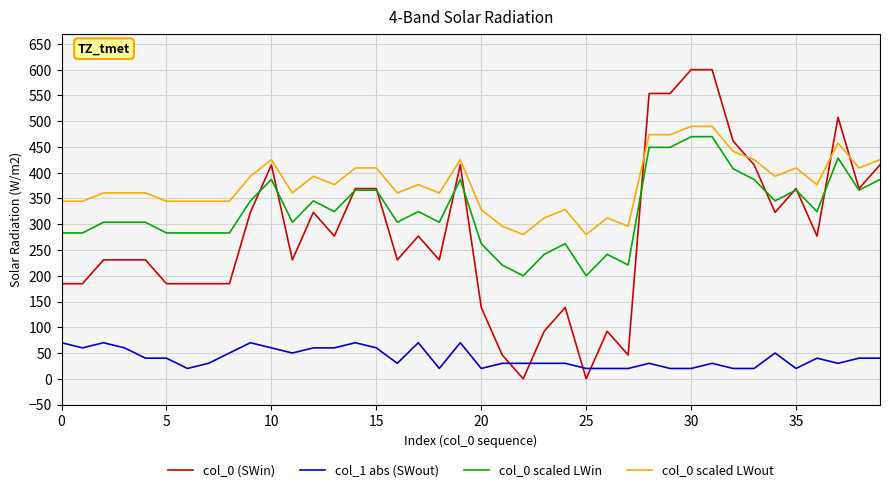

What is the highest value of the col_0 scaled LWout series?

490.0